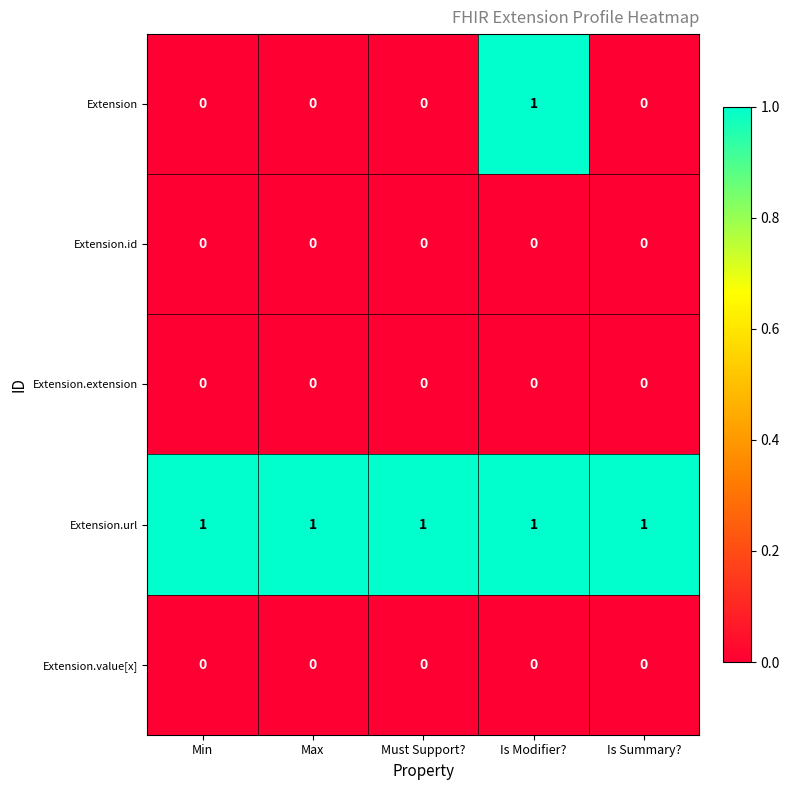

Between Max and Is Modifier?, which series saw the biggest shift?

Extension